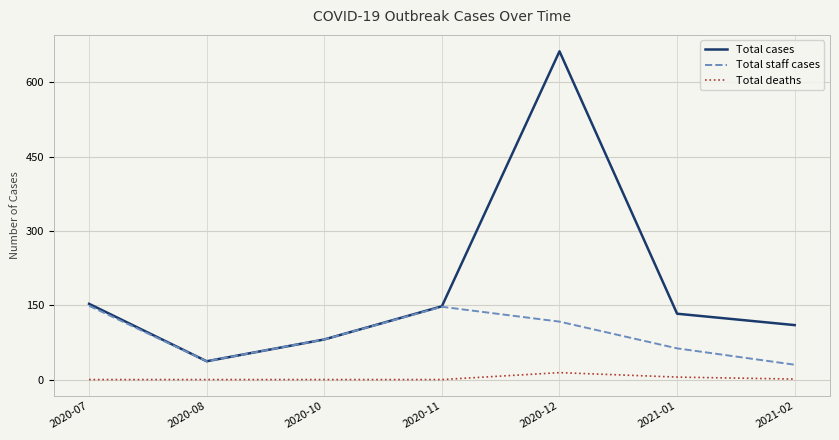

Is it true that Total deaths equals 14 at 2020-12?

True